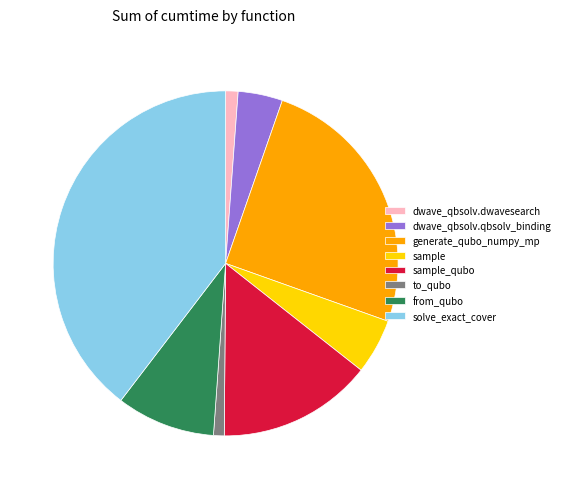

How many segments does this pie chart have?

8